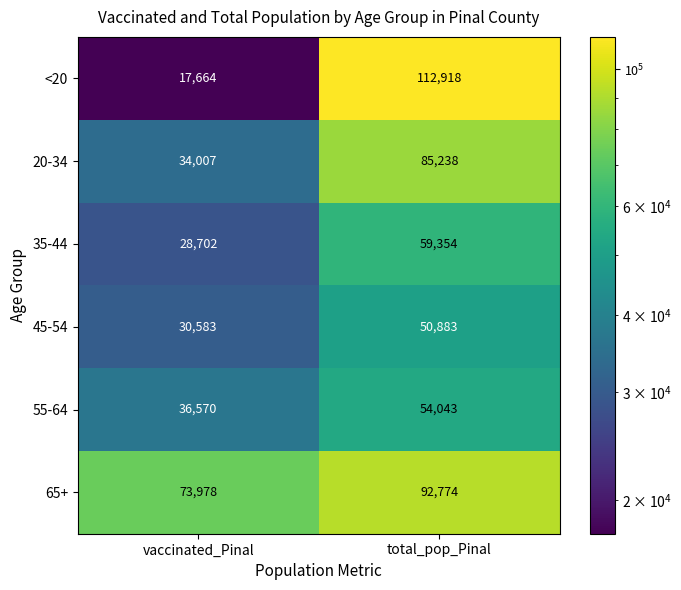

Reading left to right, list all the values displayed in this chart.

<20: vaccinated_Pinal=17664	total_pop_Pinal=112918
20-34: vaccinated_Pinal=34007	total_pop_Pinal=85238
35-44: vaccinated_Pinal=28702	total_pop_Pinal=59354
45-54: vaccinated_Pinal=30583	total_pop_Pinal=50883
55-64: vaccinated_Pinal=36570	total_pop_Pinal=54043
65+: vaccinated_Pinal=73978	total_pop_Pinal=92774